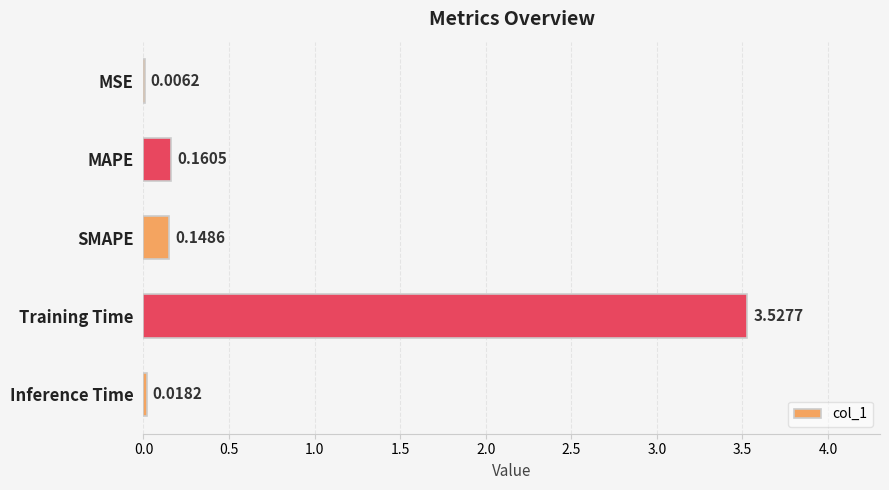

How many categories are shown in the chart?

5